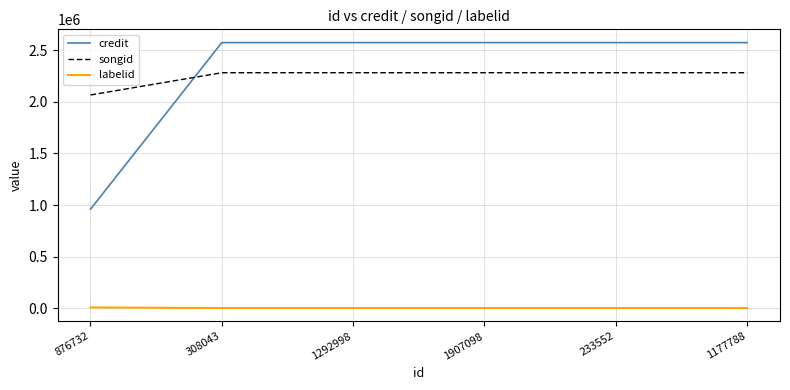

How many lines are shown in the chart?

3